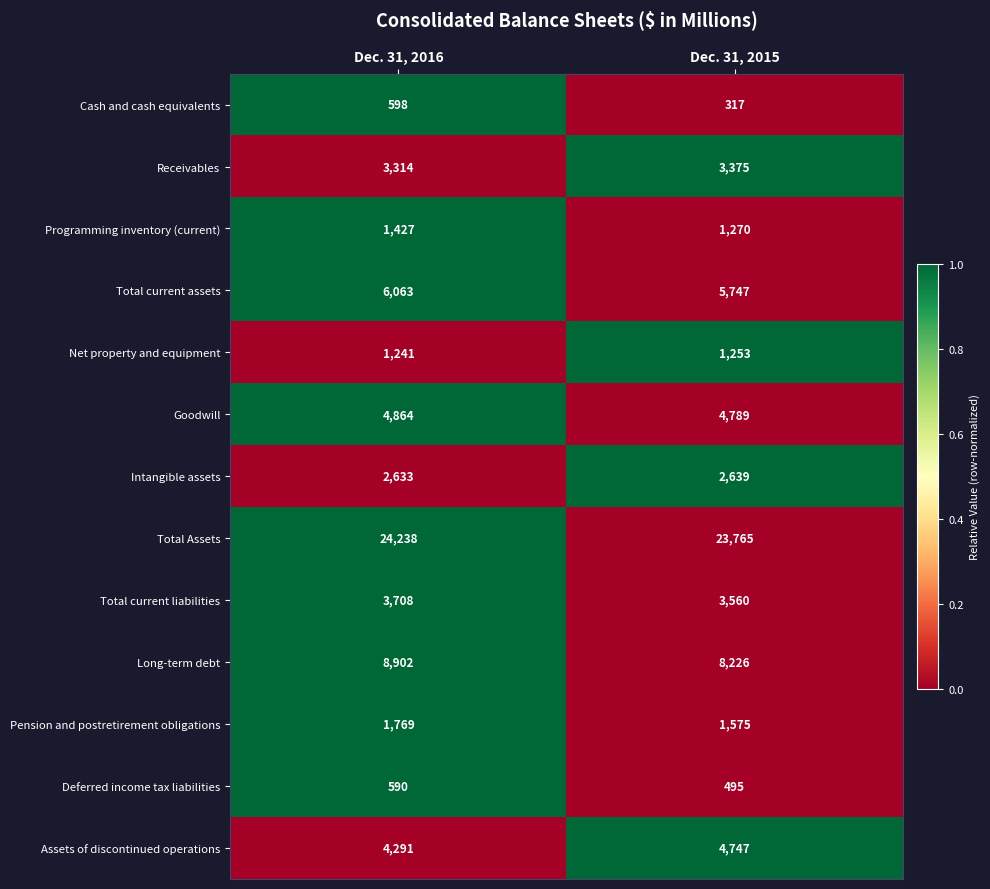

What is the approximate value of Intangible assets at Dec. 31, 2016?

2633